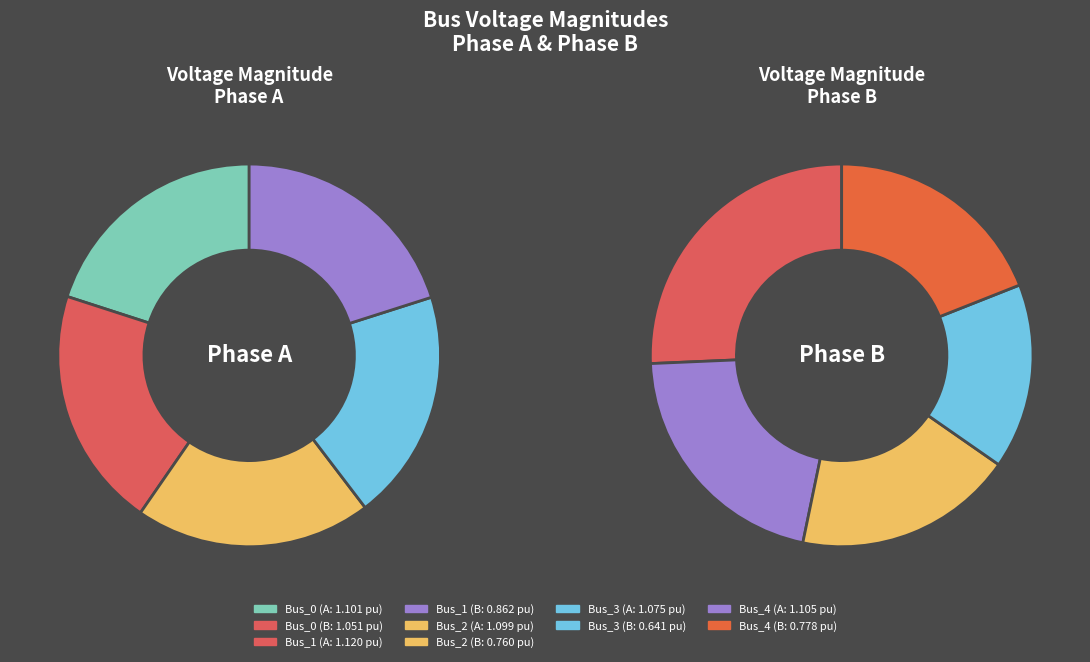

Which category has the smallest portion of the pie?

Bus_3